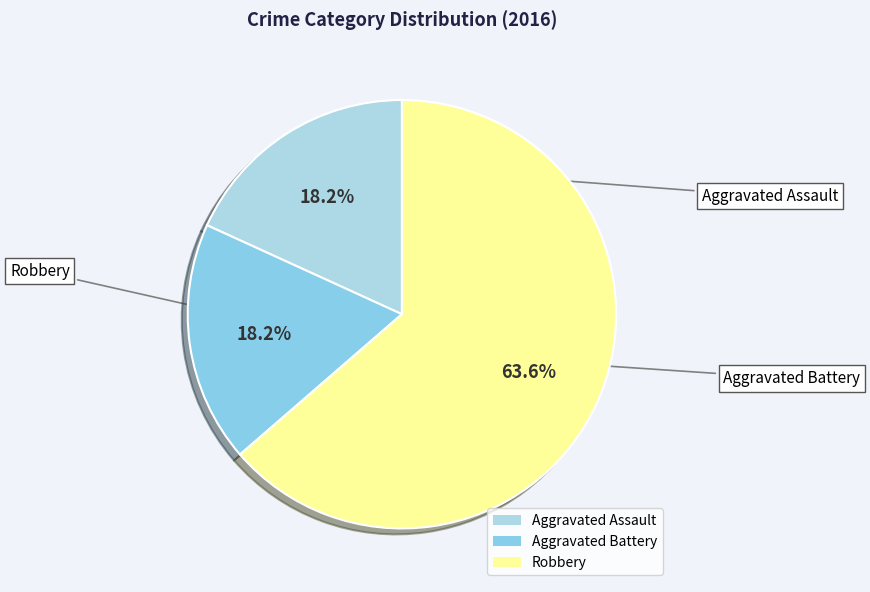

Does Aggravated Assault account for over 50% of the chart?

No